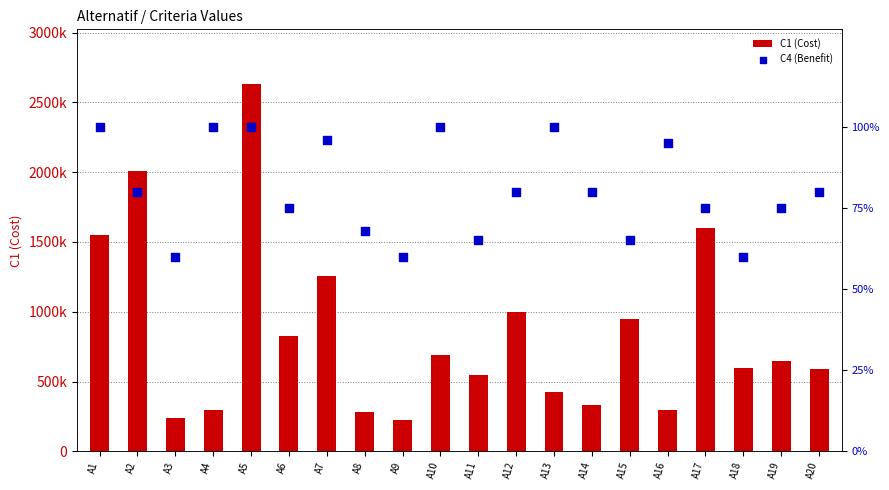

Which series contains the highest Y value?

C1 (Cost)